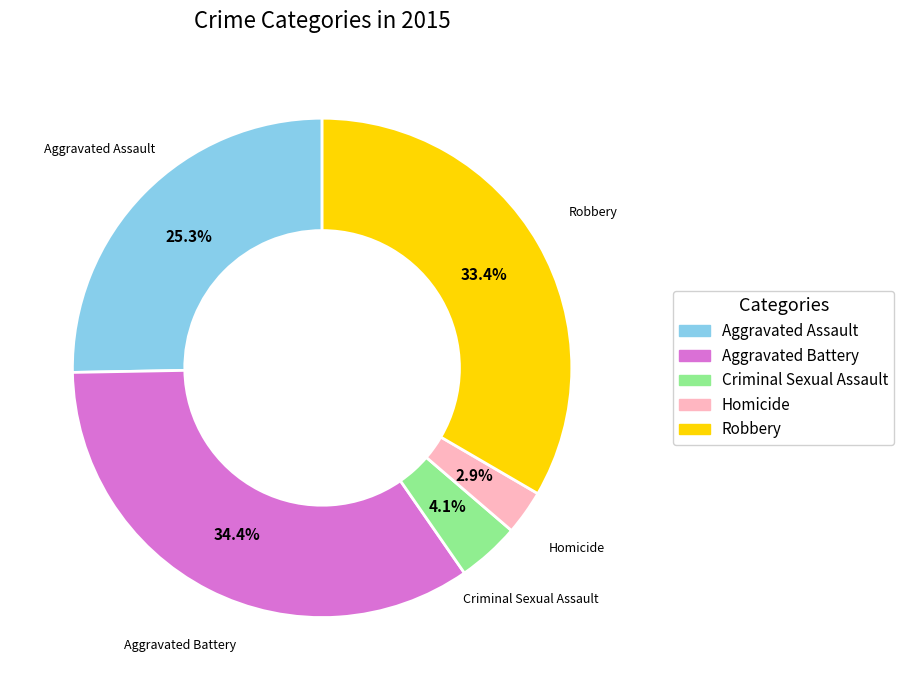

Which has a higher value, Criminal Sexual Assault or Robbery?

Robbery